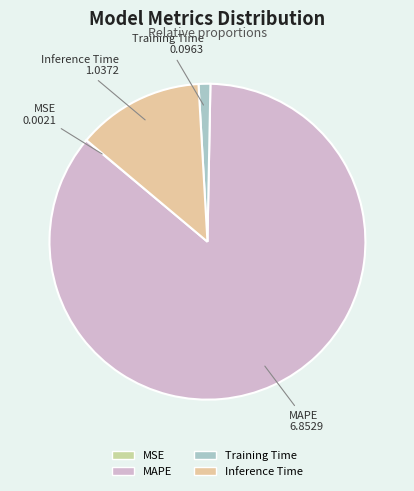

What is the largest slice in the pie chart?

MAPE